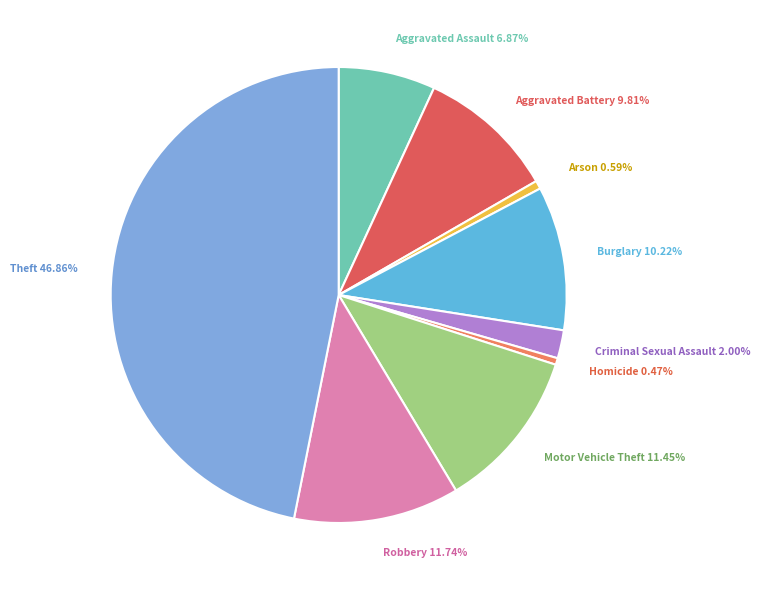

True or false: Theft accounts for 60% of the total.

False